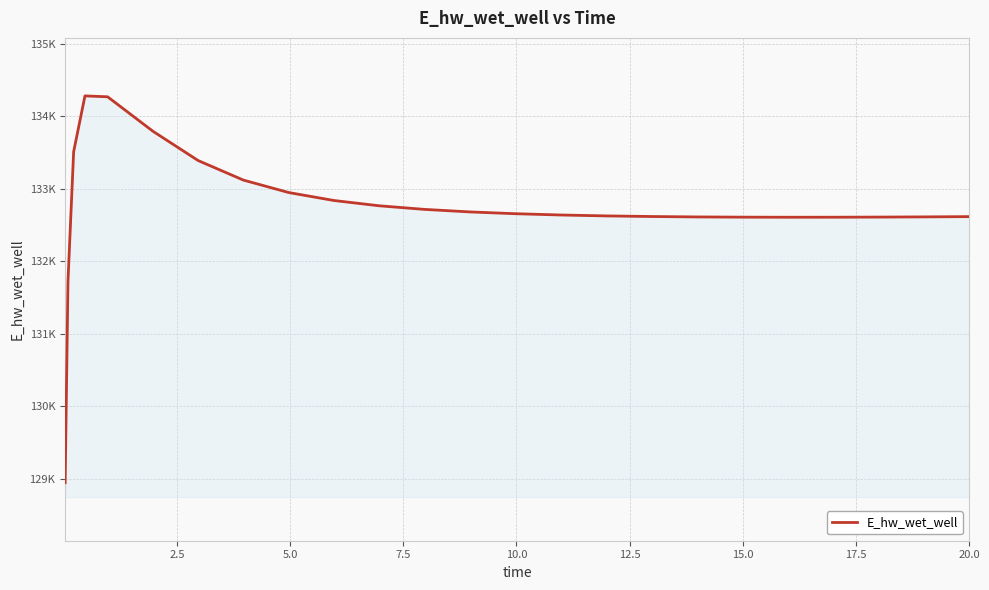

True or false: there are more than 1 points higher than both neighbors.

False